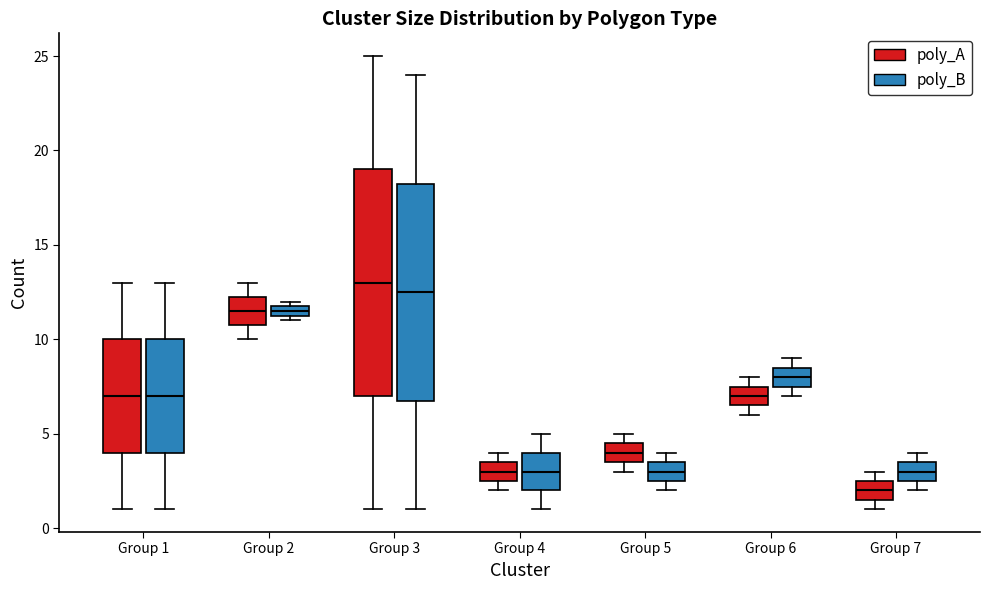

Which box has the lowest median line?

Group 7 (poly_A)